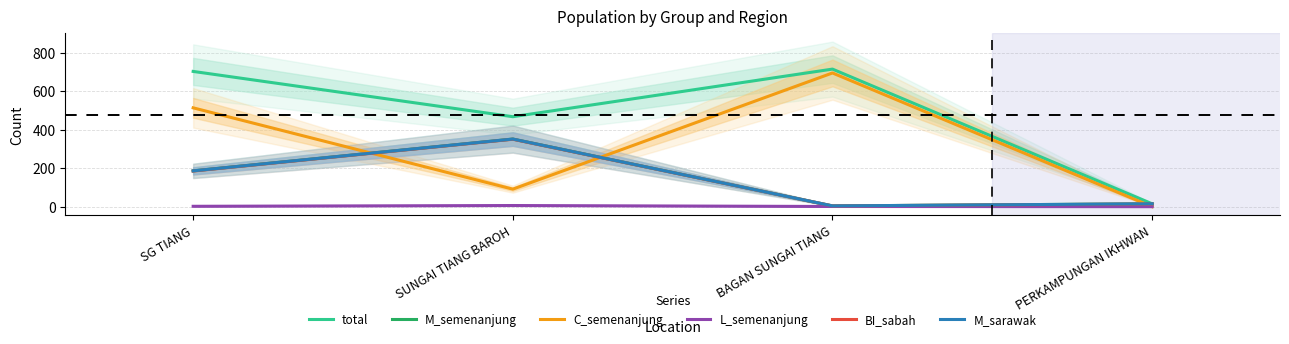

What is the greatest value displayed?

714